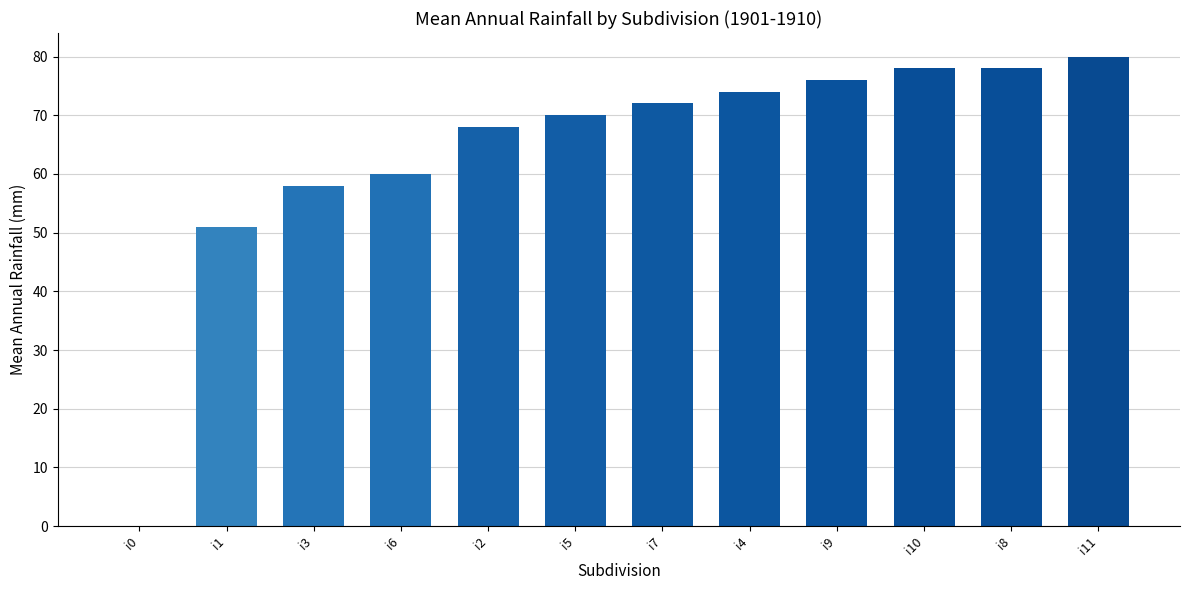

What is the maximum value shown in the chart?

80